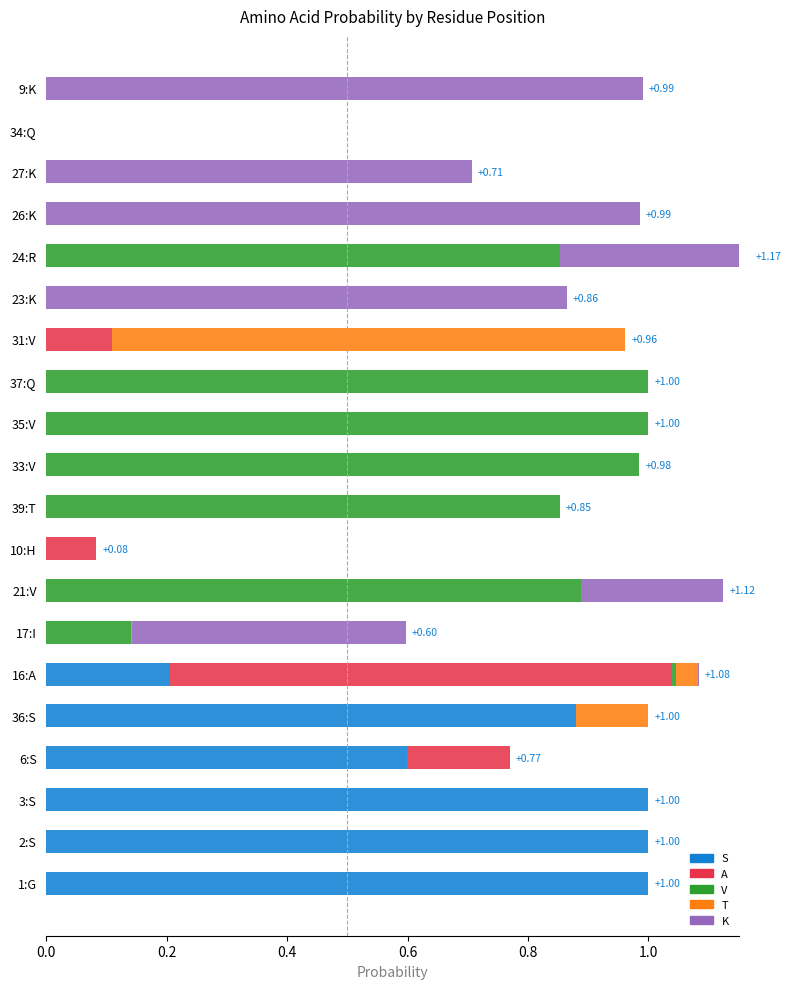

What are all the series names shown in the legend?

S, A, V, T, K